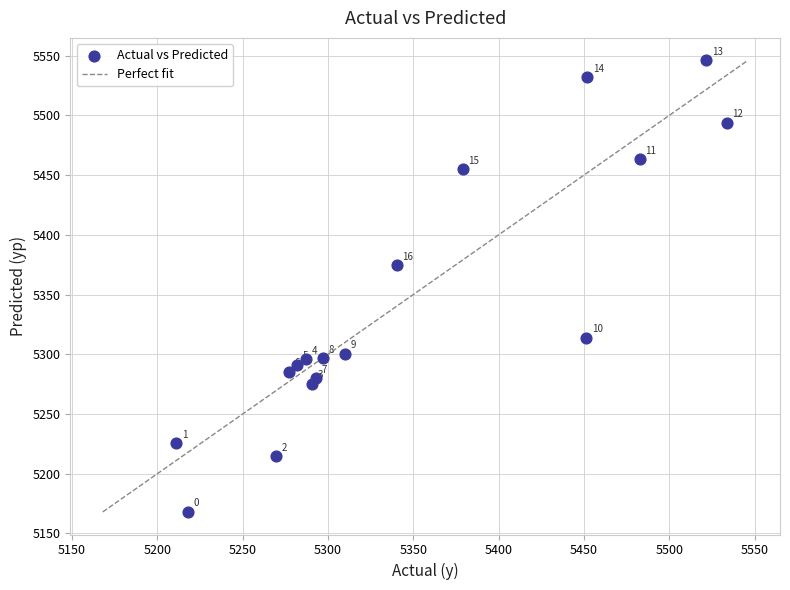

What Y value in the scatter plot is closest to 5357?

5374.6